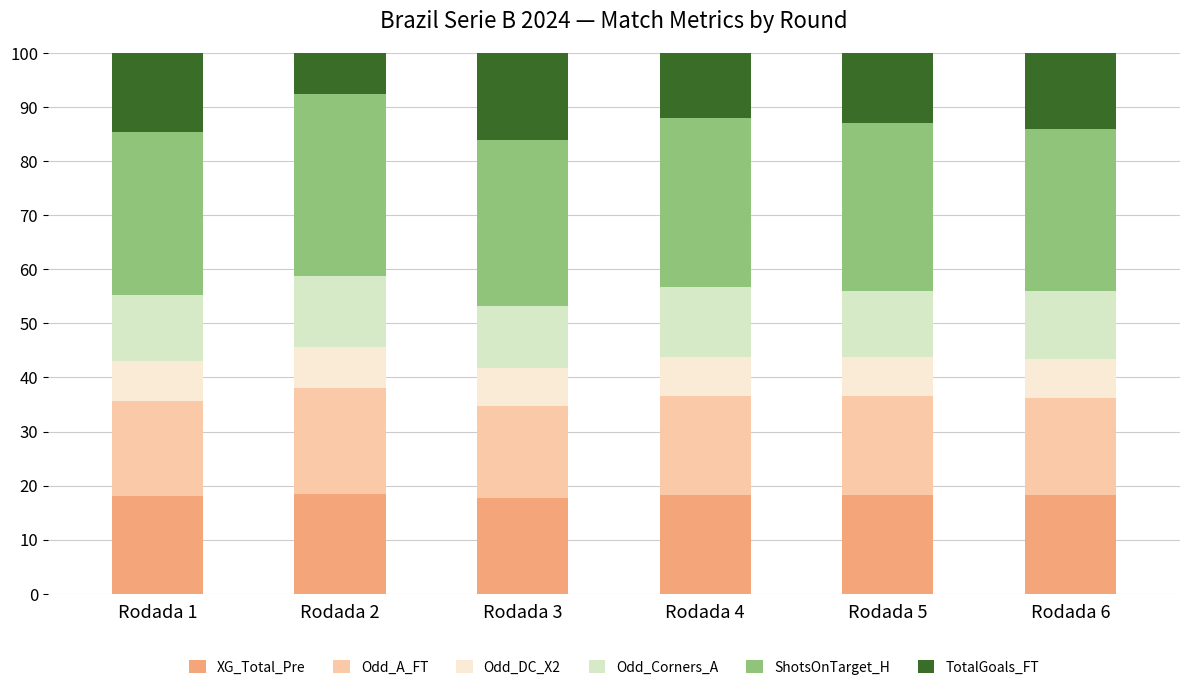

How many bars are there in total?

6